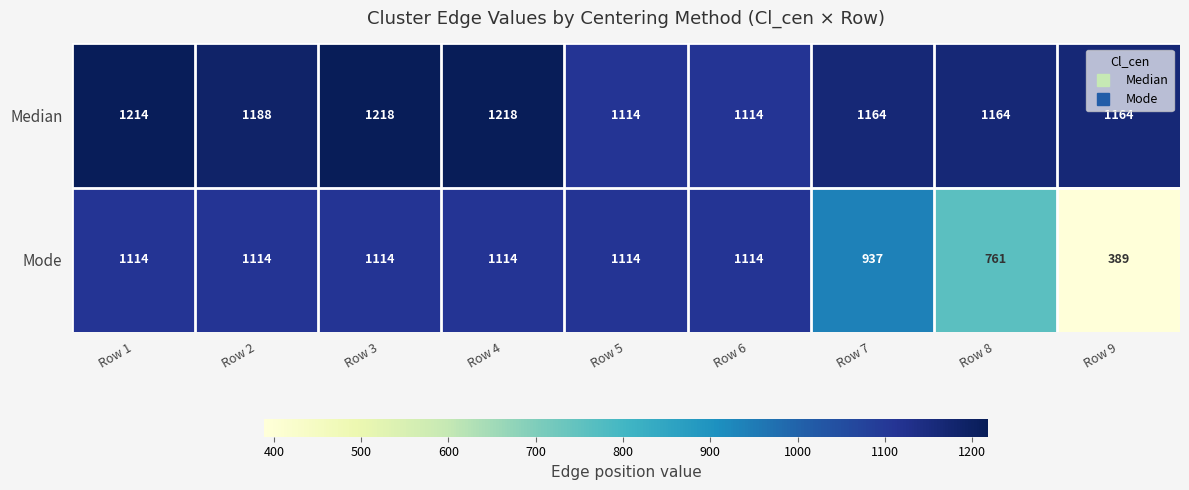

What is the sum of the Mode values at Row 1 and Row 9?

1503